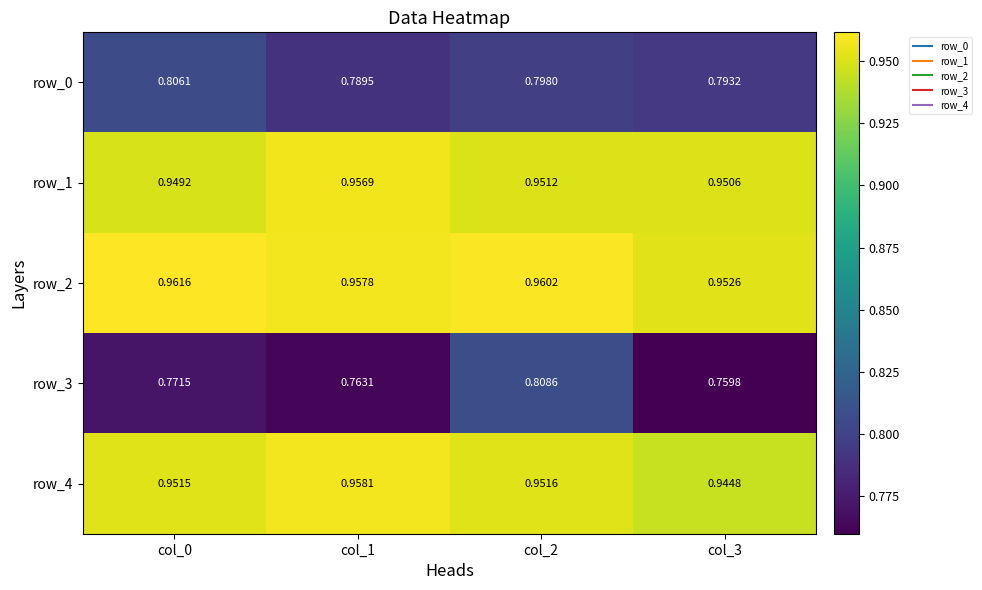

At which category is the sum across all series the highest?

col_2